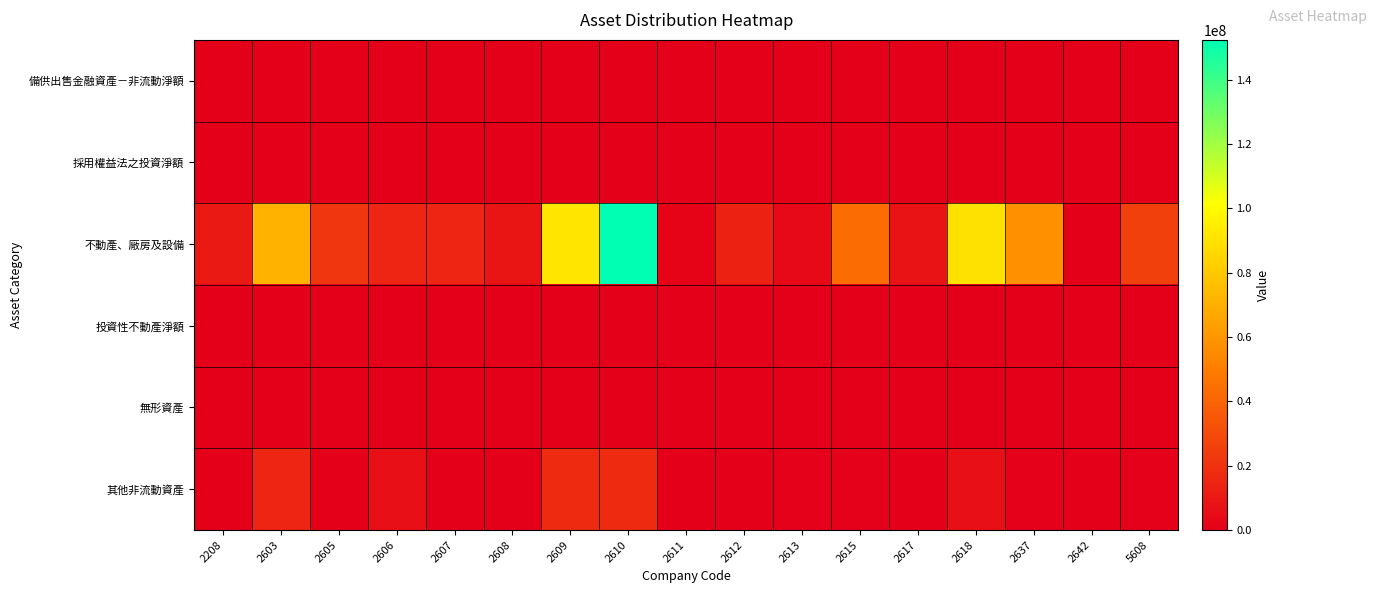

Between 5608 and 2608, which is larger?

5608